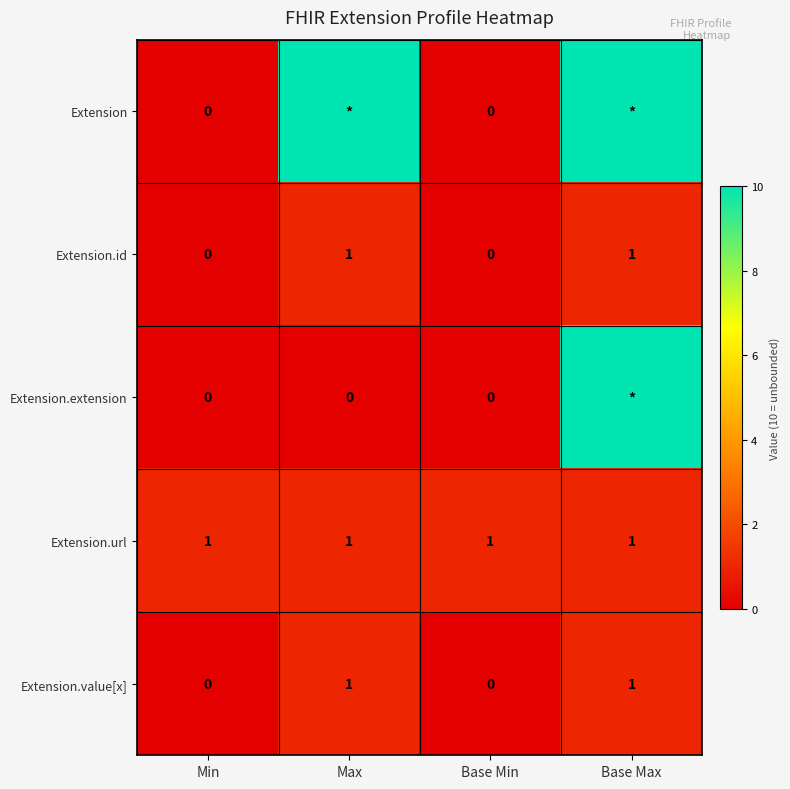

What is the difference between the Extension.id values at Base Min and Base Max?

1